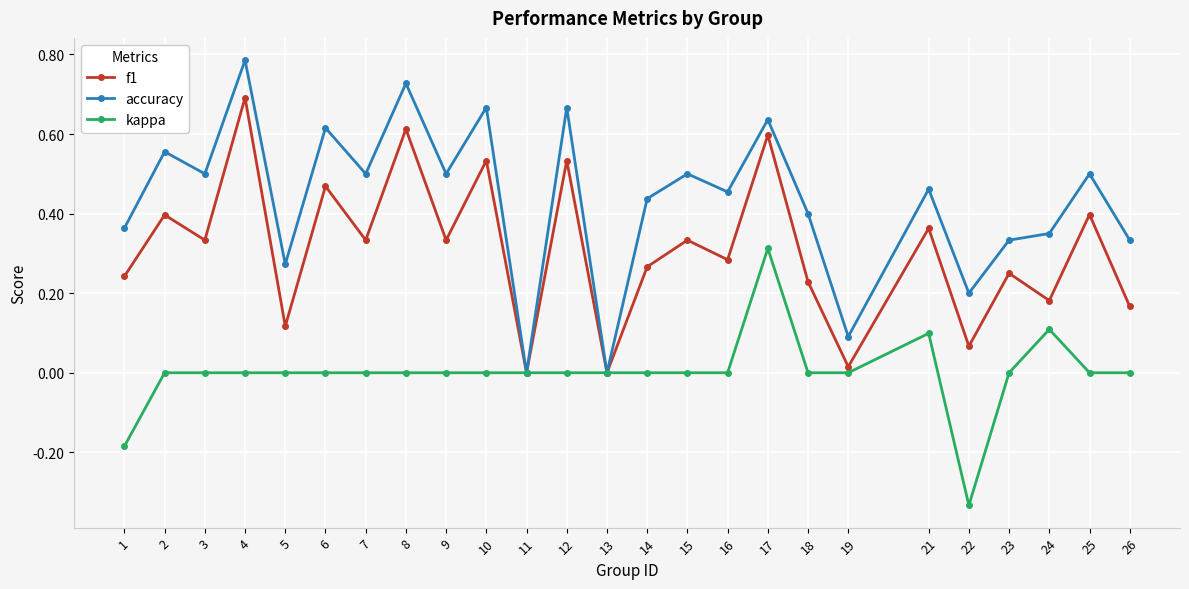

Which category has the highest value across all series?

4